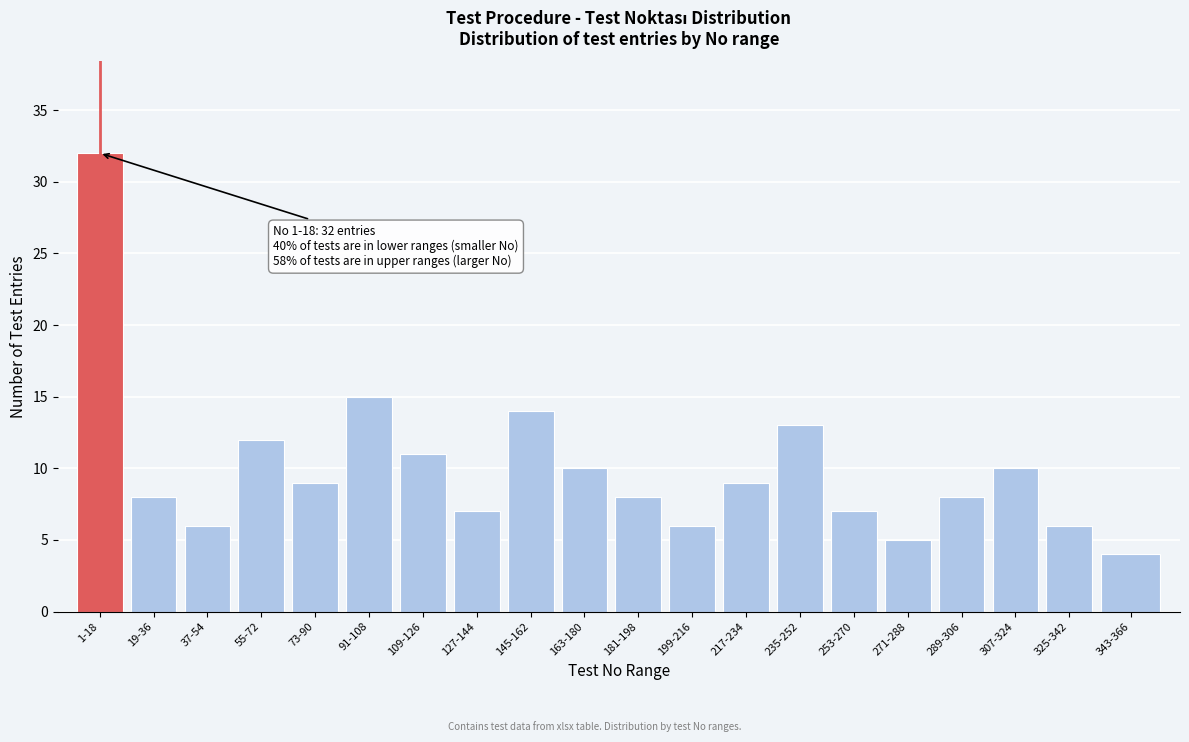

Reading right to left, transcribe all the data shown in this chart.

343-366=4	325-342=6	307-324=10	289-306=8	271-288=5	253-270=7	235-252=13	217-234=9	199-216=6	181-198=8	163-180=10	145-162=14	127-144=7	109-126=11	91-108=15	73-90=9	55-72=12	37-54=6	19-36=8	1-18=32